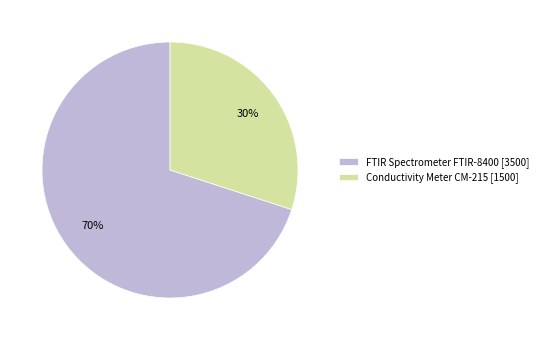

Is there a majority slice in this chart?

Yes